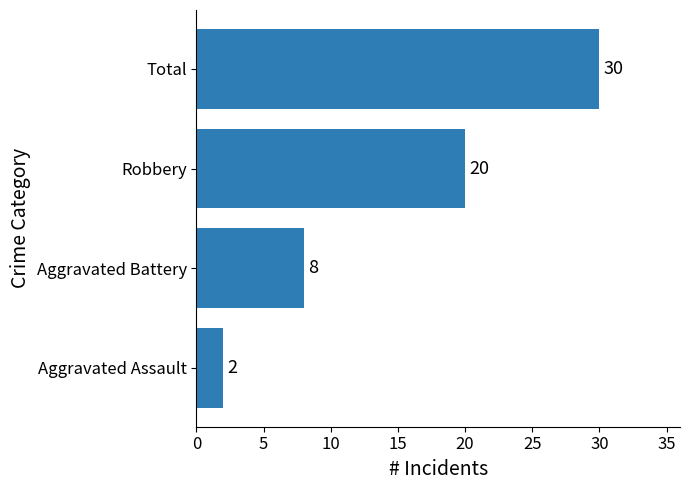

Where is the data nearest to the value 16?

Robbery